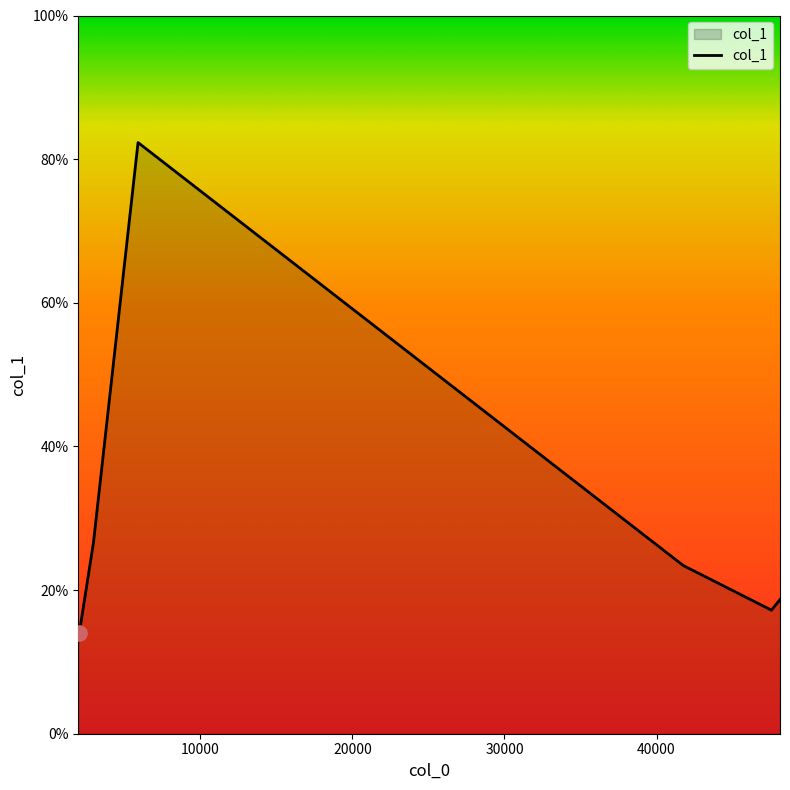

What is the difference between the maximum and minimum values?

68.3